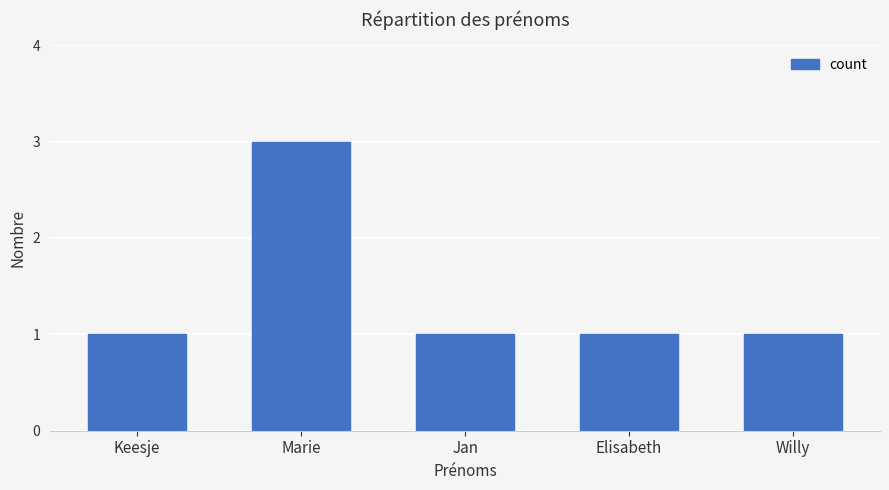

What is the label of the 3rd bar from the right?

Jan